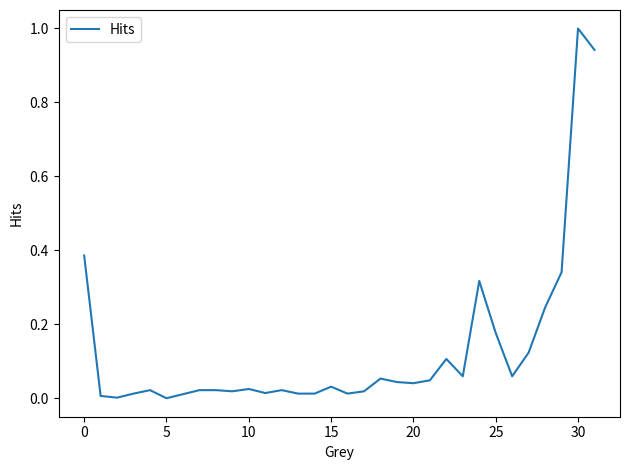

What is the maximum value shown in the chart?

1.0